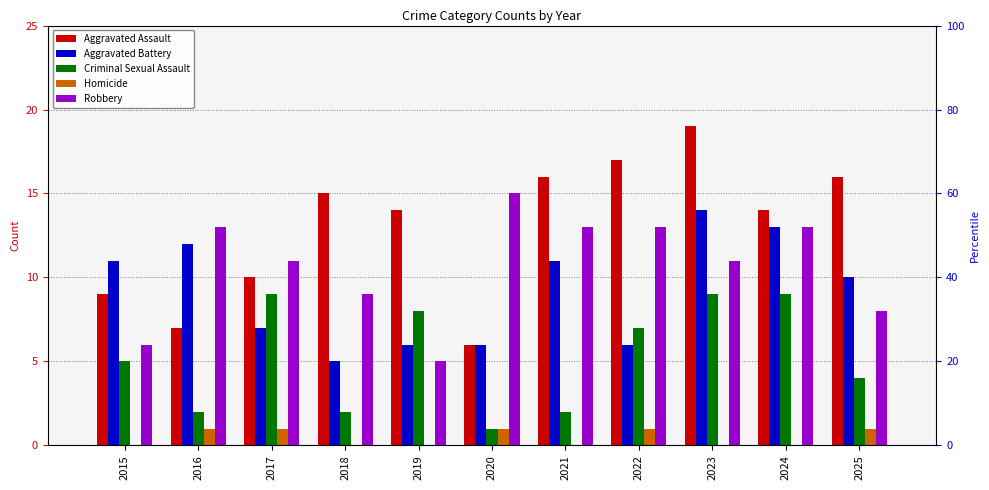

How many values in the Criminal Sexual Assault series are below 5?

5